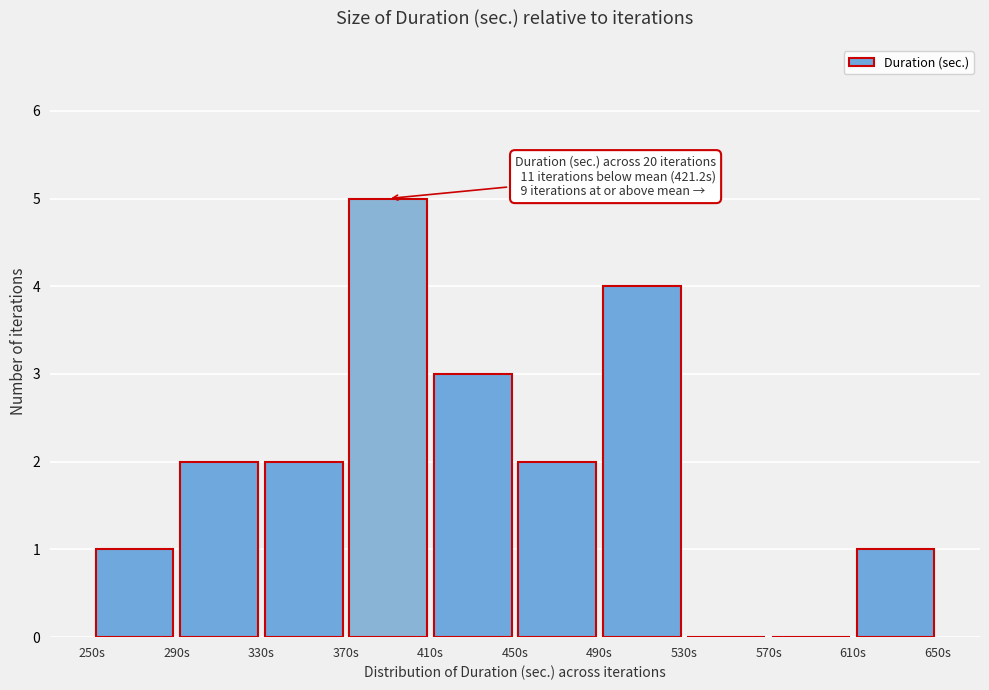

Over which range of the x-axis is the bar tallest?

370 to 410